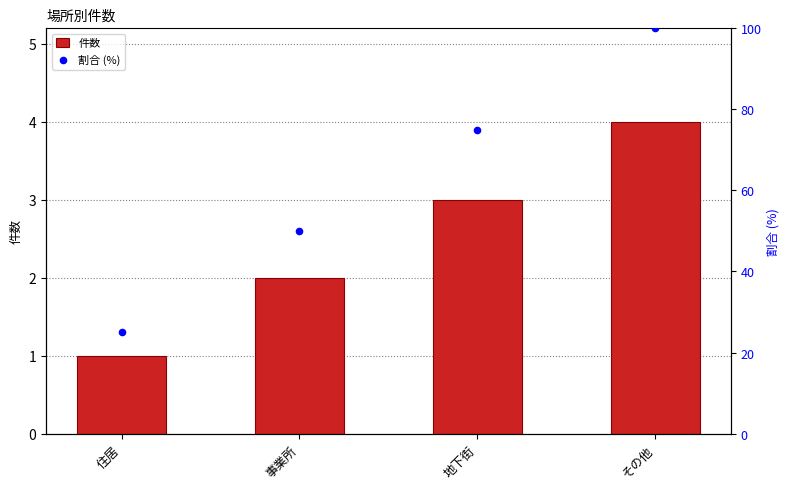

Is the value of 割合 (%) at 事業所 greater than the value of 件数 at その他?

Yes